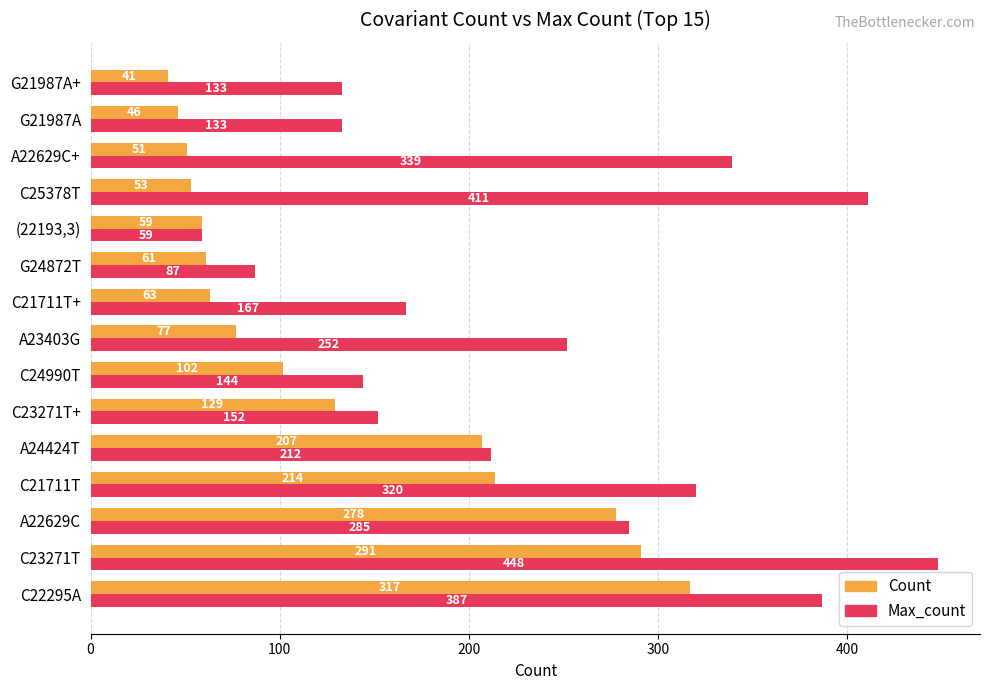

At how many categories does at least one series exceed 270?

6